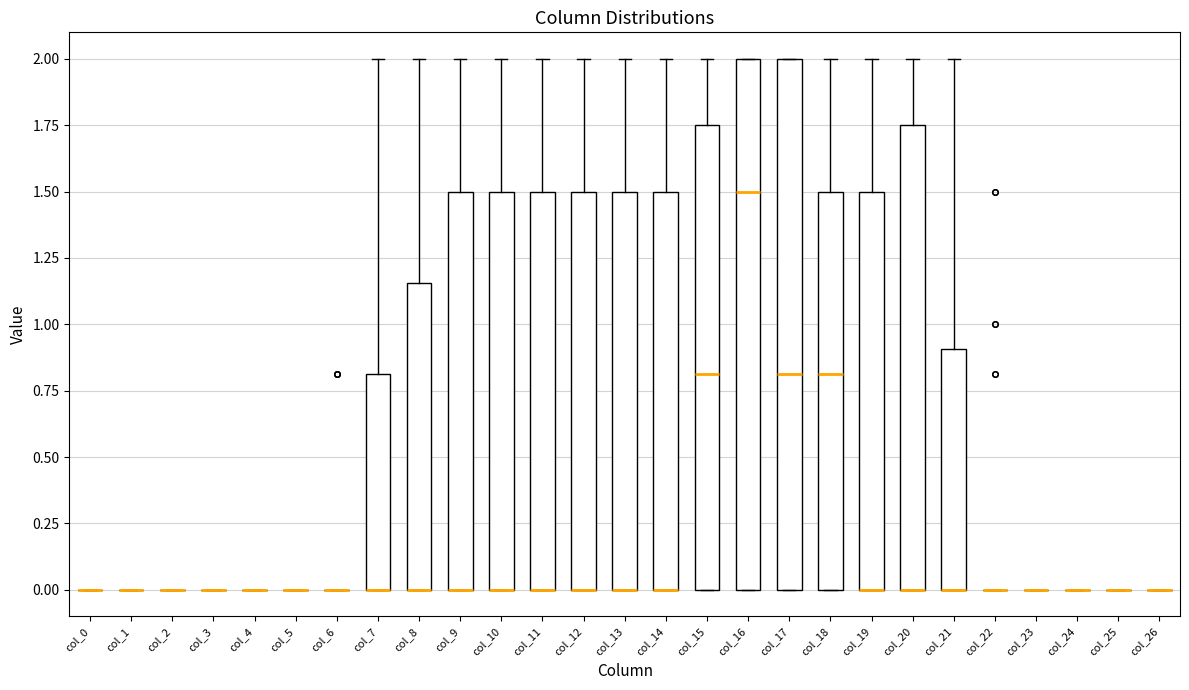

Reading left to right, read every box against the y-axis: the position of its median line, the range the box covers, and the ends of its whiskers. The values are not printed on the chart, so give them approximately, as read against the axis.

col_0: box collapsed to a line at 0.00, whiskers 0.00 to 0.00
col_1: box collapsed to a line at 0.00, whiskers 0.00 to 0.00
col_2: box collapsed to a line at 0.00, whiskers 0.00 to 0.00
col_3: box collapsed to a line at 0.00, whiskers 0.00 to 0.00
col_4: box collapsed to a line at 0.00, whiskers 0.00 to 0.00
col_5: box collapsed to a line at 0.00, whiskers 0.00 to 0.00
col_6: box collapsed to a line at 0.00, whiskers 0.00 to 0.00
col_7: median 0.00 (drawn on the box's lower edge), box 0.00 to 0.80, whiskers 0.00 to 2.00
col_8: median 0.00 (drawn on the box's lower edge), box 0.00 to 1.15, whiskers 0.00 to 2.00
col_9: median 0.00 (drawn on the box's lower edge), box 0.00 to 1.50, whiskers 0.00 to 2.00
col_10: median 0.00 (drawn on the box's lower edge), box 0.00 to 1.50, whiskers 0.00 to 2.00
col_11: median 0.00 (drawn on the box's lower edge), box 0.00 to 1.50, whiskers 0.00 to 2.00
col_12: median 0.00 (drawn on the box's lower edge), box 0.00 to 1.50, whiskers 0.00 to 2.00
col_13: median 0.00 (drawn on the box's lower edge), box 0.00 to 1.50, whiskers 0.00 to 2.00
col_14: median 0.00 (drawn on the box's lower edge), box 0.00 to 1.50, whiskers 0.00 to 2.00
col_15: median 0.80, box 0.00 to 1.75, whiskers 0.00 to 2.00
col_16: median 1.50, box 0.00 to 2.00, whiskers 0.00 to 2.00
col_17: median 0.80, box 0.00 to 2.00, whiskers 0.00 to 2.00
col_18: median 0.80, box 0.00 to 1.50, whiskers 0.00 to 2.00
col_19: median 0.00 (drawn on the box's lower edge), box 0.00 to 1.50, whiskers 0.00 to 2.00
col_20: median 0.00 (drawn on the box's lower edge), box 0.00 to 1.75, whiskers 0.00 to 2.00
col_21: median 0.00 (drawn on the box's lower edge), box 0.00 to 0.90, whiskers 0.00 to 2.00
col_22: box collapsed to a line at 0.00, whiskers 0.00 to 0.00
col_23: box collapsed to a line at 0.00, whiskers 0.00 to 0.00
col_24: box collapsed to a line at 0.00, whiskers 0.00 to 0.00
col_25: box collapsed to a line at 0.00, whiskers 0.00 to 0.00
col_26: box collapsed to a line at 0.00, whiskers 0.00 to 0.00